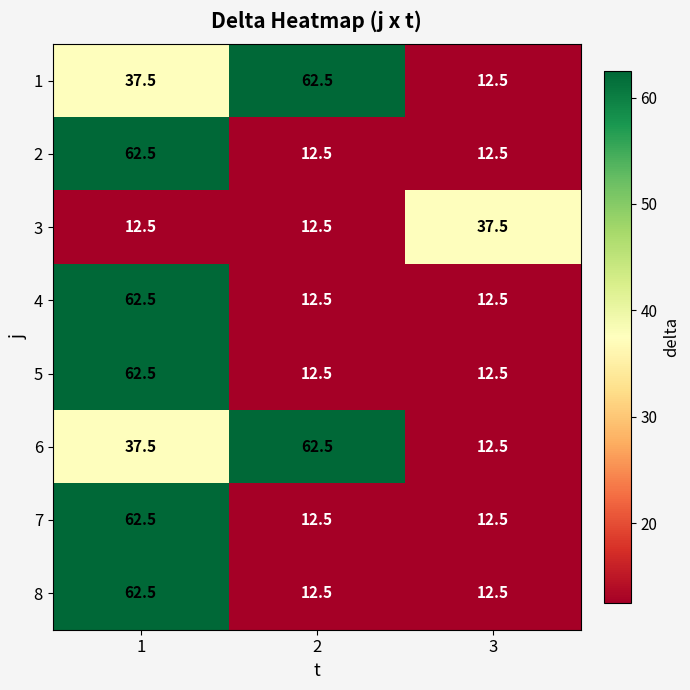

What is the difference between the second highest and minimum values in the 6 series?

25.0